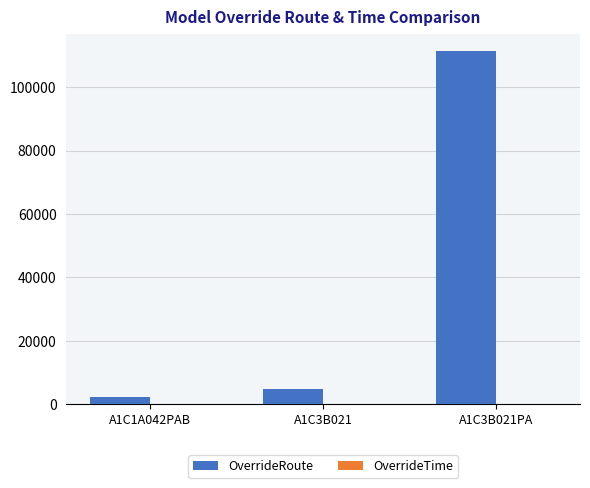

How many data points does each series have?

3